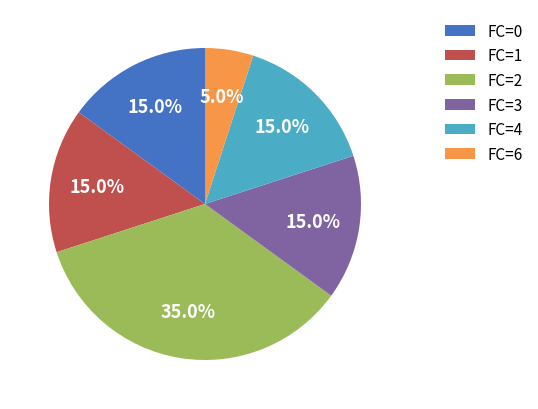

How much of the chart is everything except FC=1?

85.0%